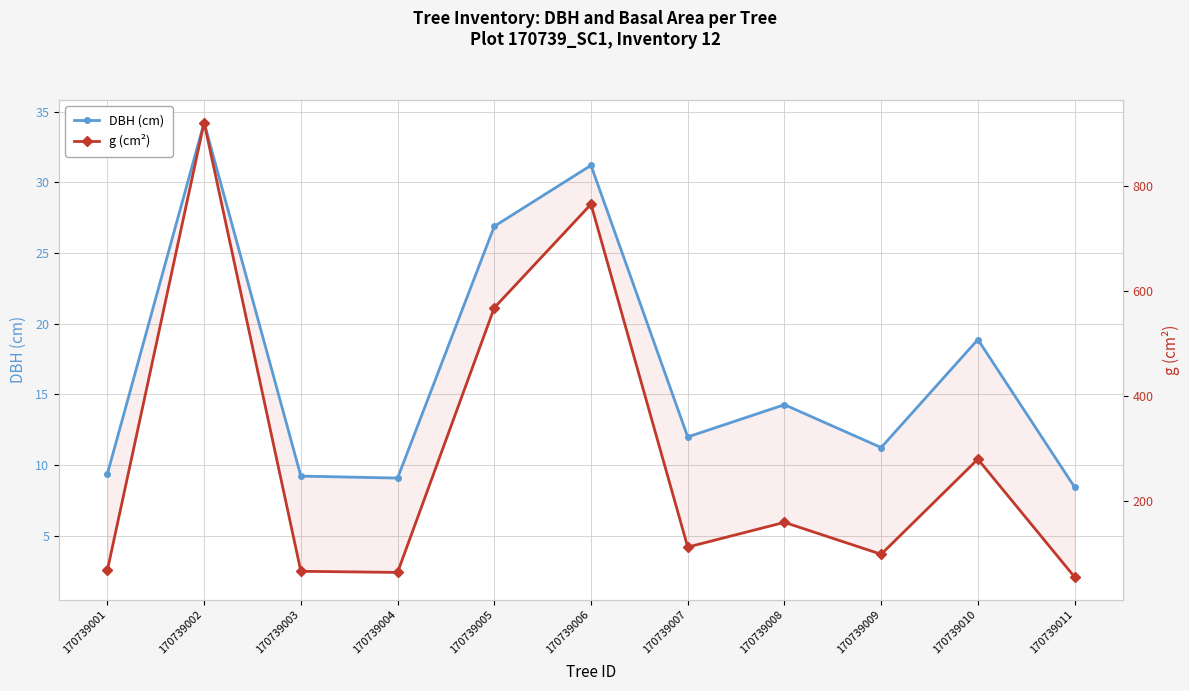

True or false: g (cm²) has a value of 69.2 at 170739001.

True